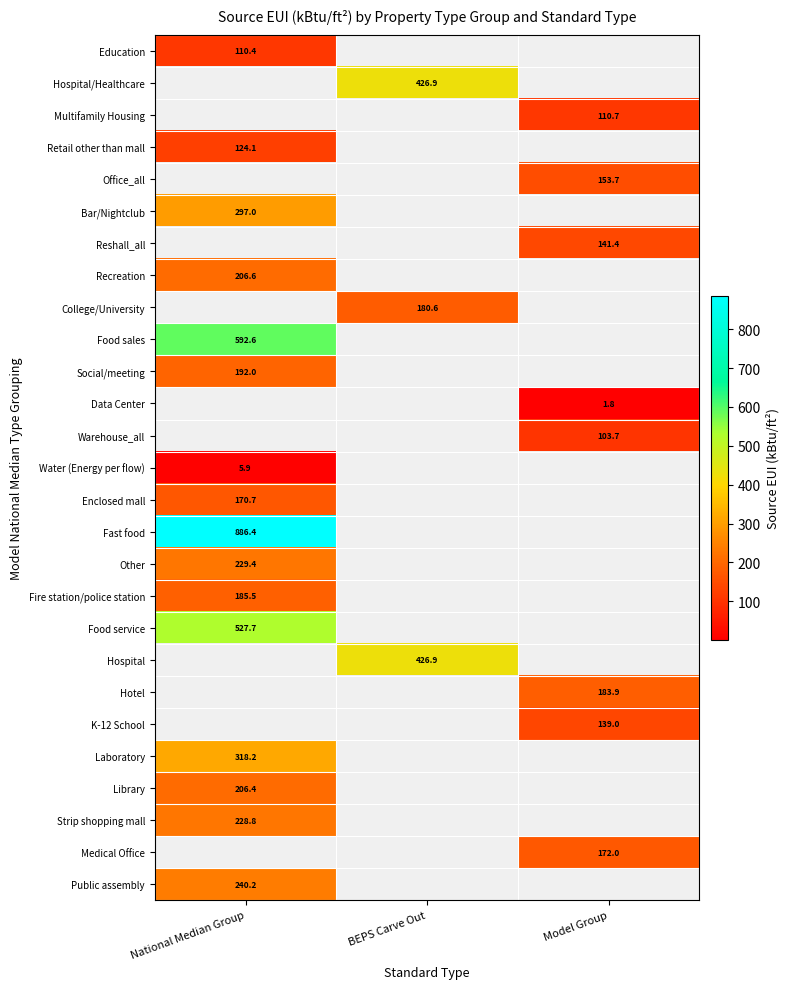

Is it true that K-12 School equals 139.0 at Model Group?

True